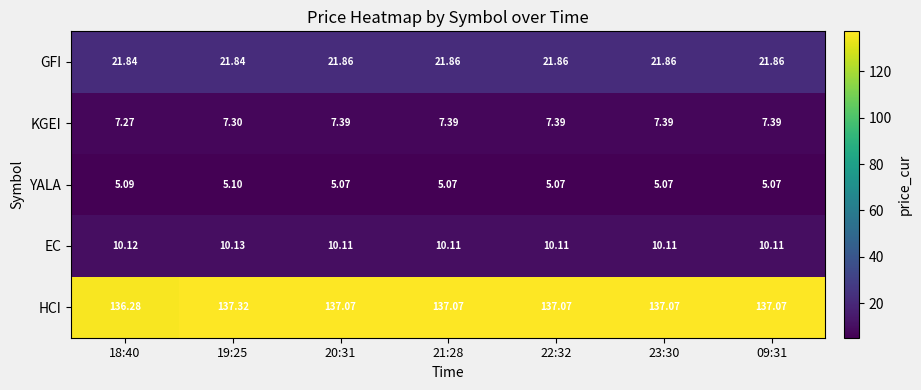

At which category does the chart reach its peak across all series?

19:25